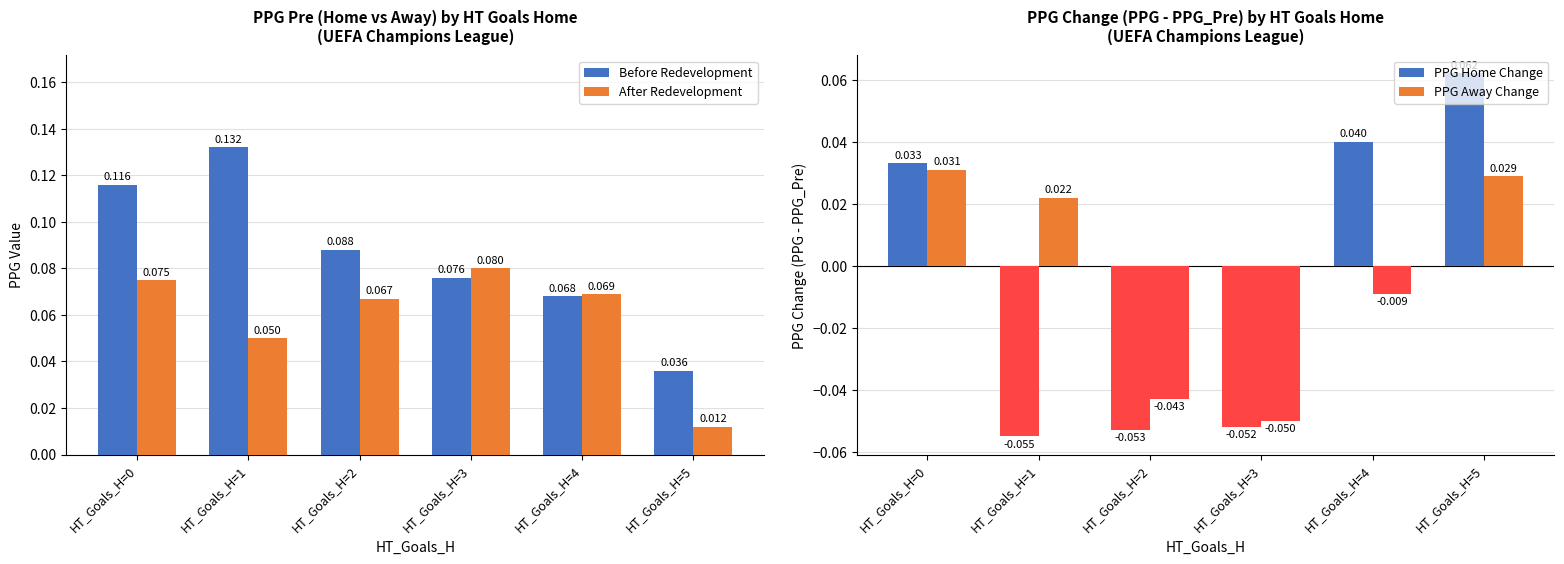

Is the value of PPG Home Change at HT_Goals_H=4 greater than the value of After Redevelopment at HT_Goals_H=0?

No